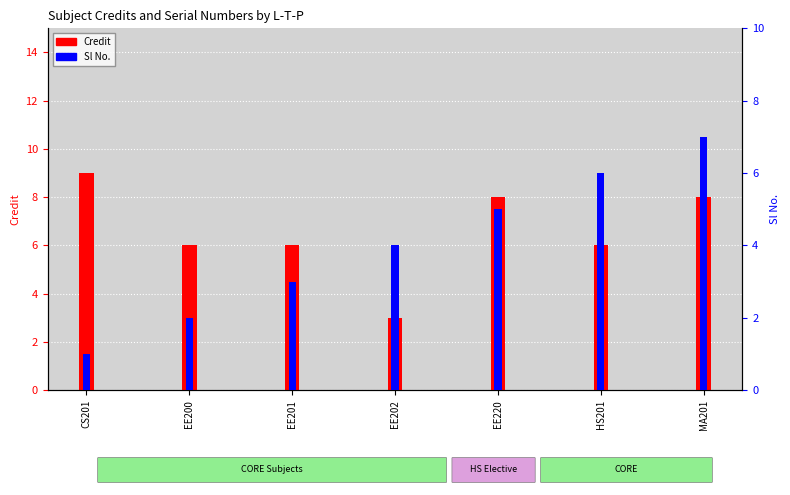

Reading left to right, extract all data points from this chart.

Credit: 9	6	6	3	8	6	8
Sl No.: 1	2	3	4	5	6	7